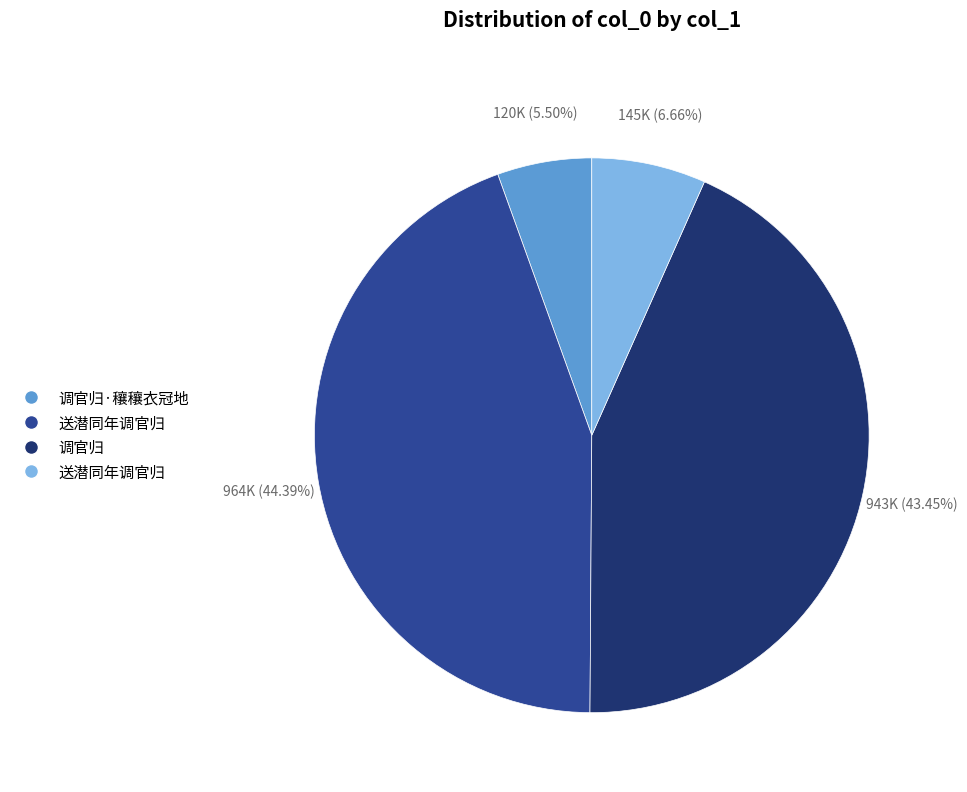

To the nearest percent, what is the average slice percentage?

25%